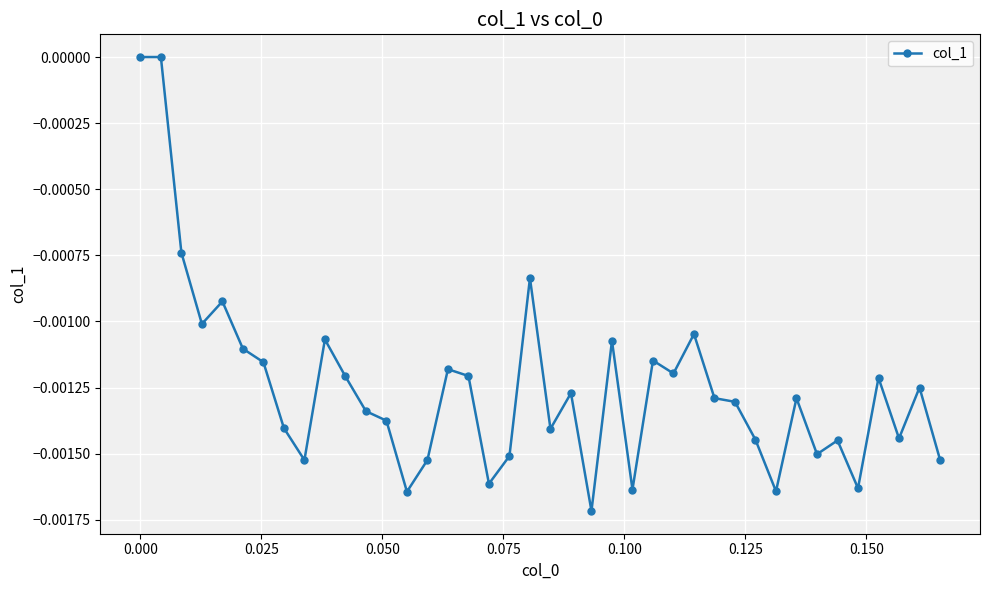

True or false: there are more than 2 points higher than both neighbors.

True